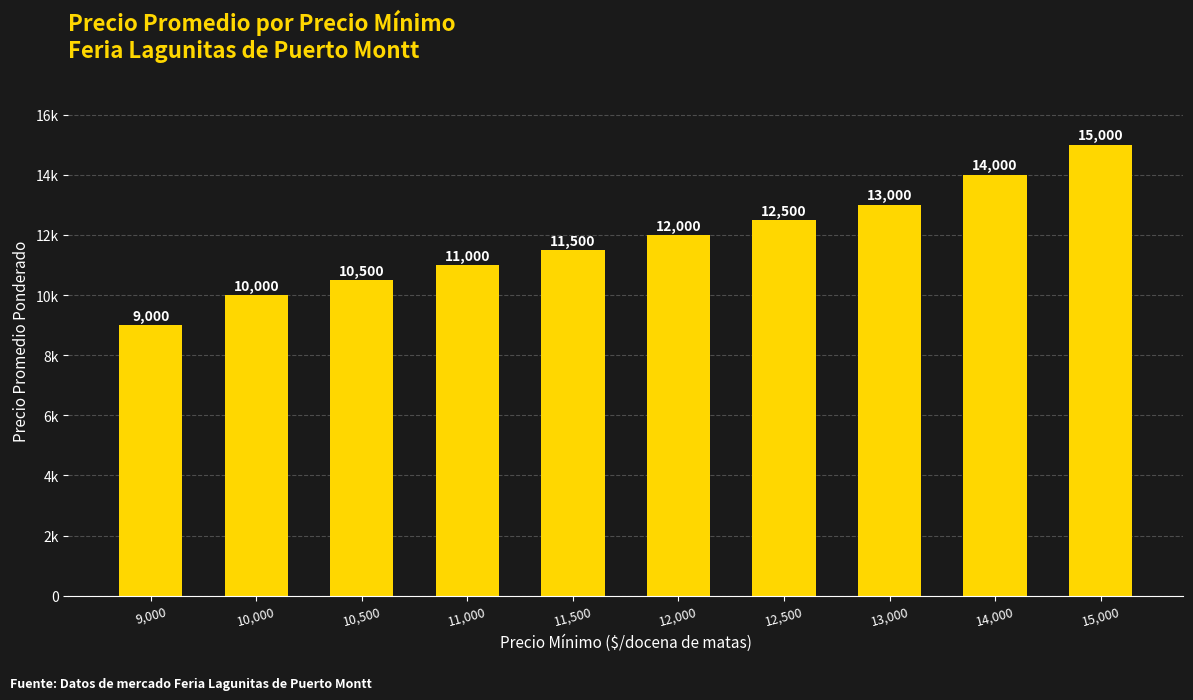

What is the label of the 8th bar from the left?

13,000